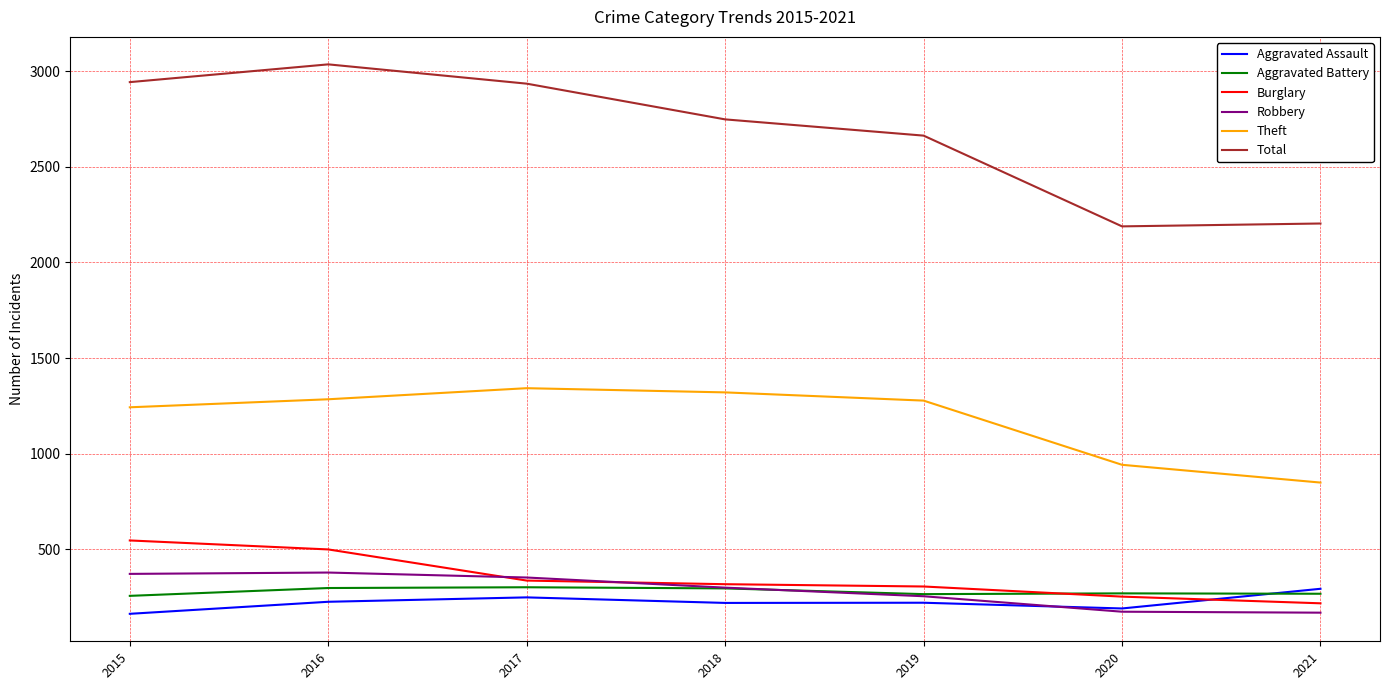

What is the total value across all series at 2017?

5511